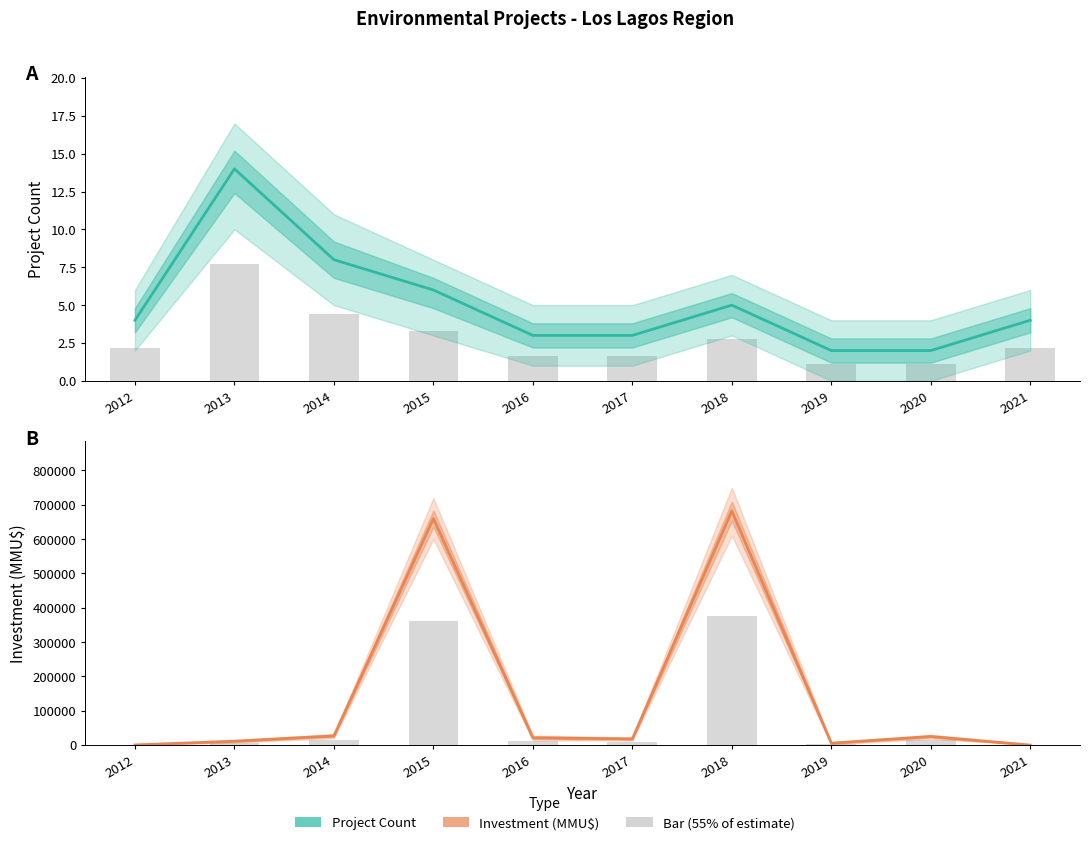

Reading left to right, extract all data points from this chart.

Project Count: 4	14	8	6	3	3	5	2	2	4
Investment (MMU$): 432	11249	26750	659748	21300	18000	682070	5500	25000	0